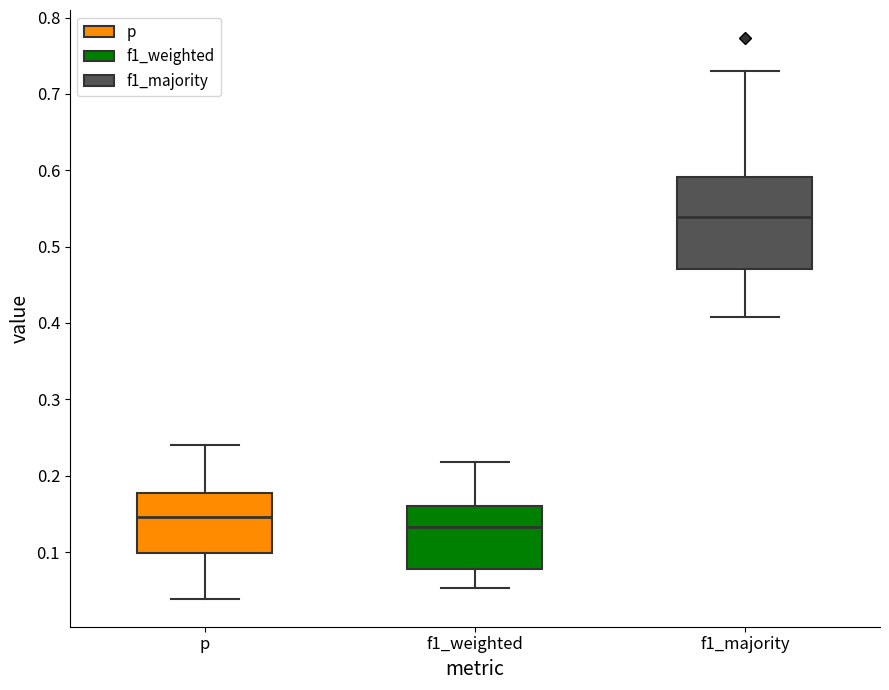

Comparing the boxes themselves (not the whiskers), which one is the tallest?

f1_majority